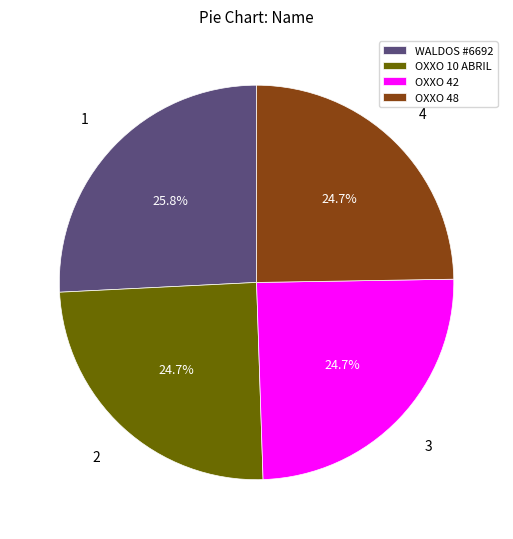

What is the largest slice in the pie chart?

WALDOS #6692